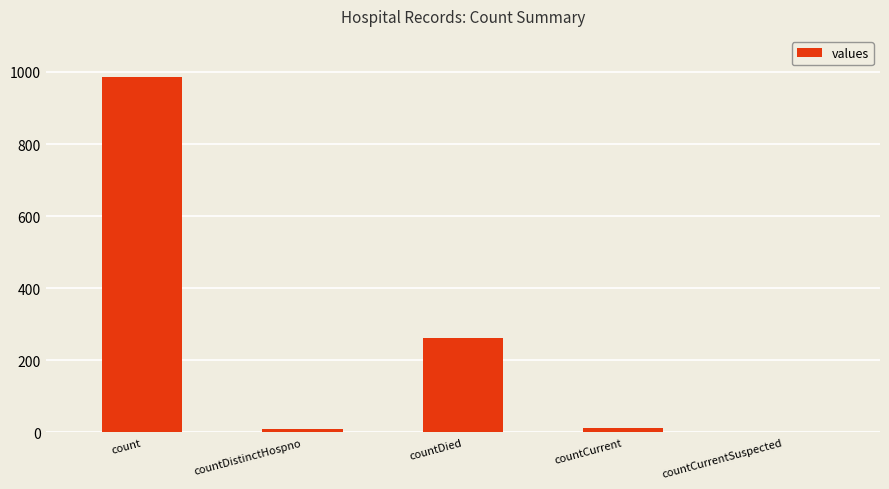

Which has a higher value, count or countCurrentSuspected?

count